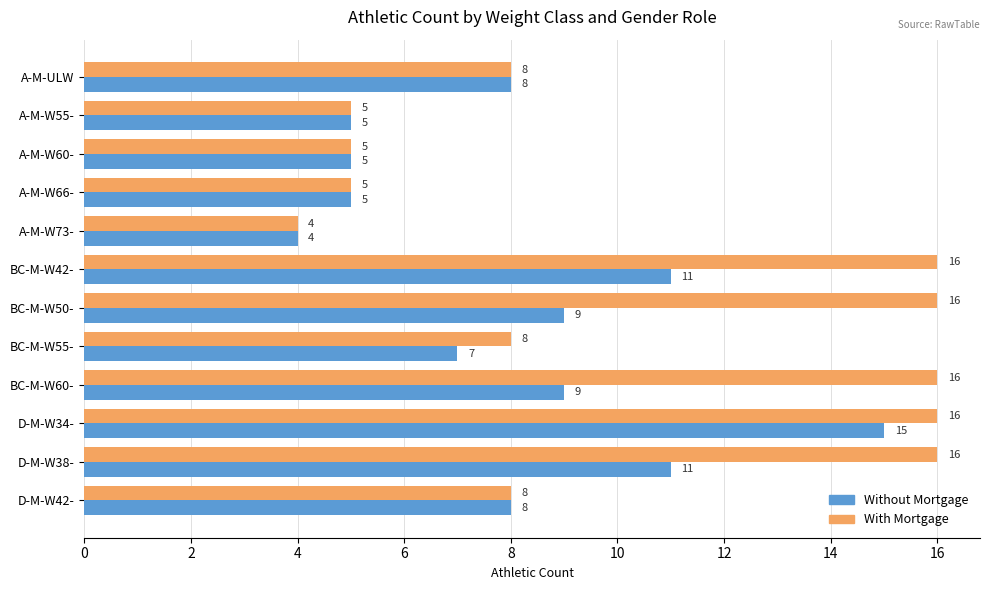

What is the minimum value for Without Mortgage?

4